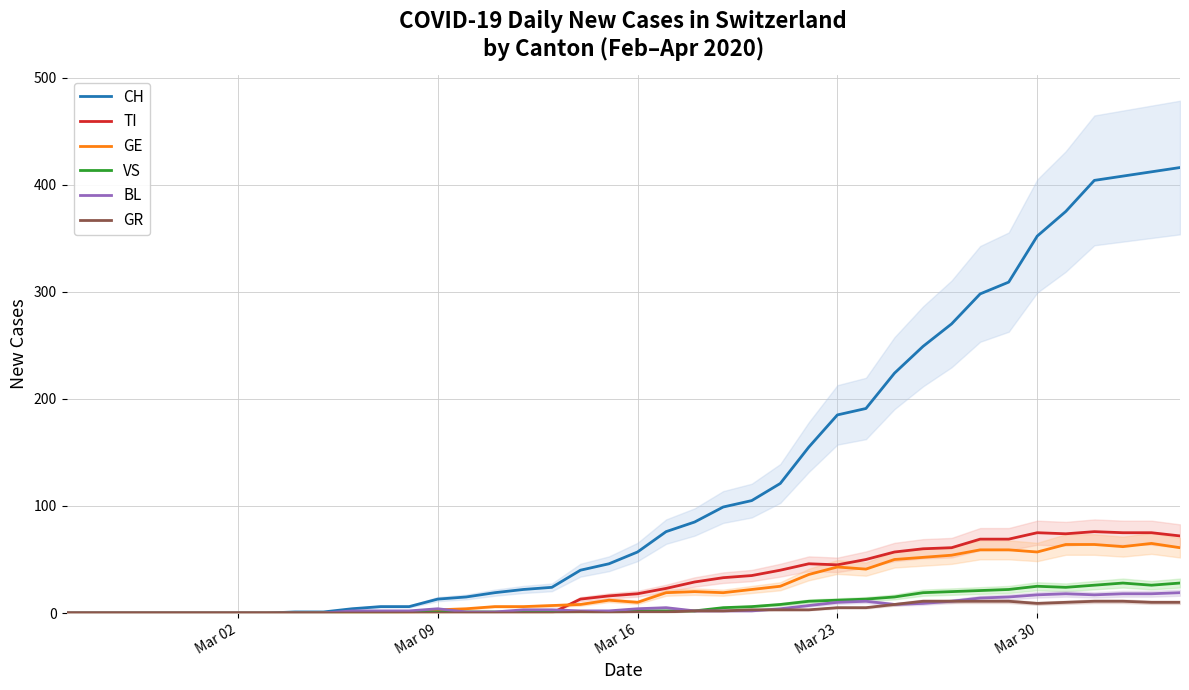

After their last crossing, which series has the higher values: GE or TI?

TI